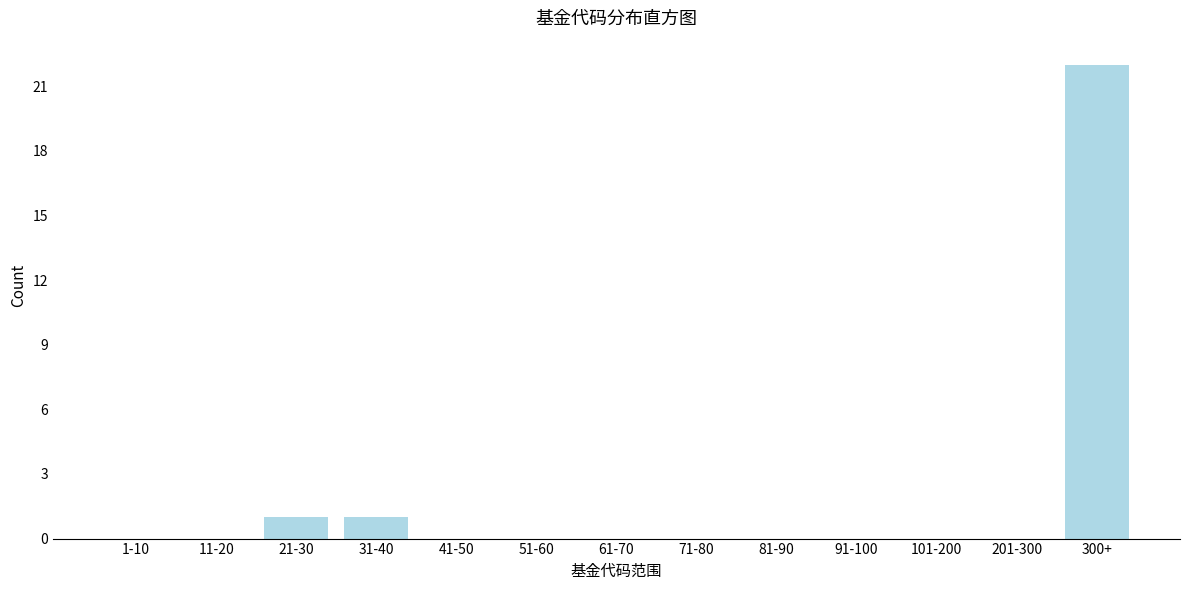

Between 300+ and 91-100, which is larger?

300+